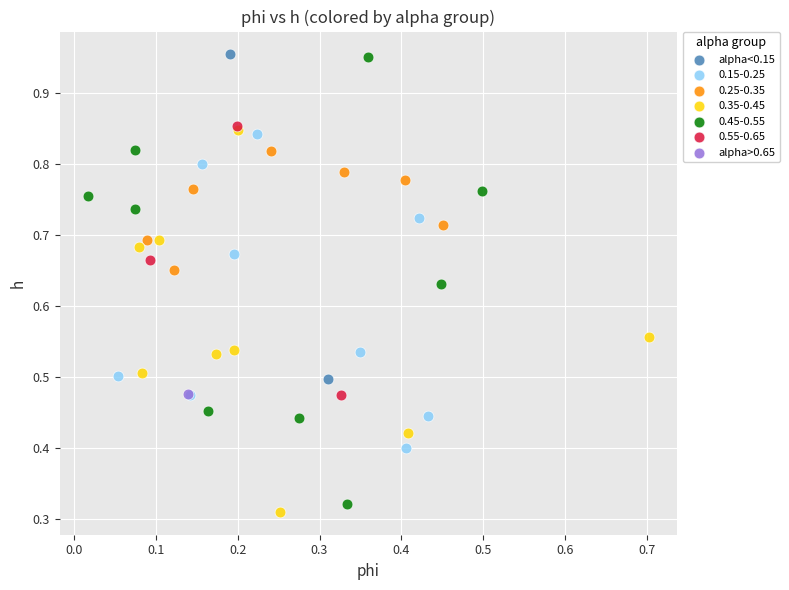

What are all the series names shown in the legend?

alpha<0.15, 0.15-0.25, 0.25-0.35, 0.35-0.45, 0.45-0.55, 0.55-0.65, alpha>0.65